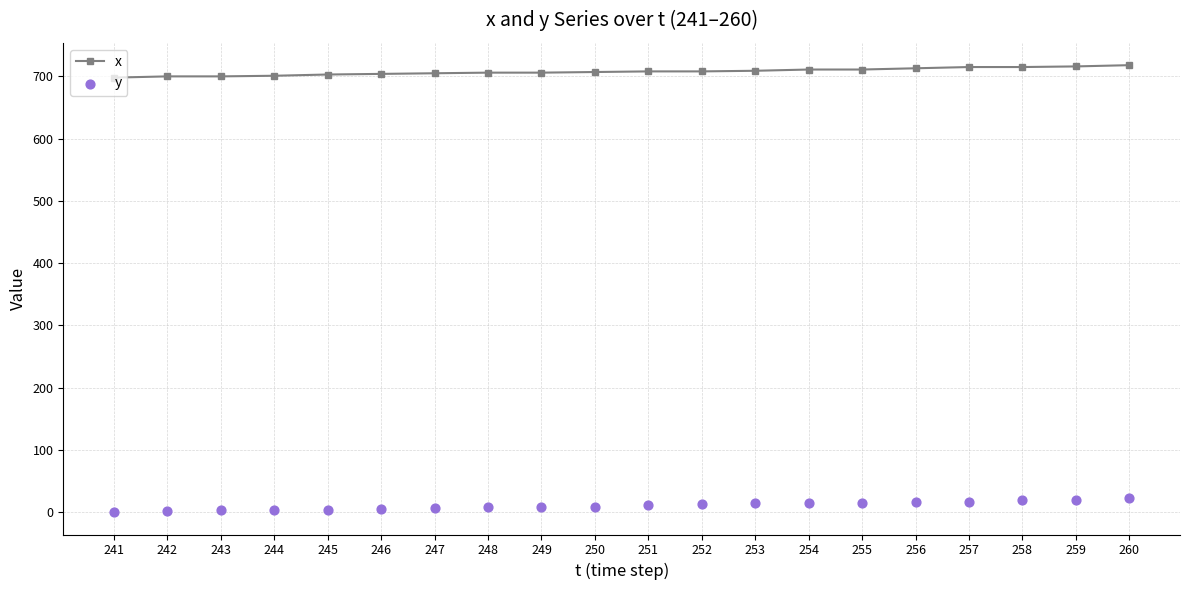

Which series has the widest spread of Y values?

y